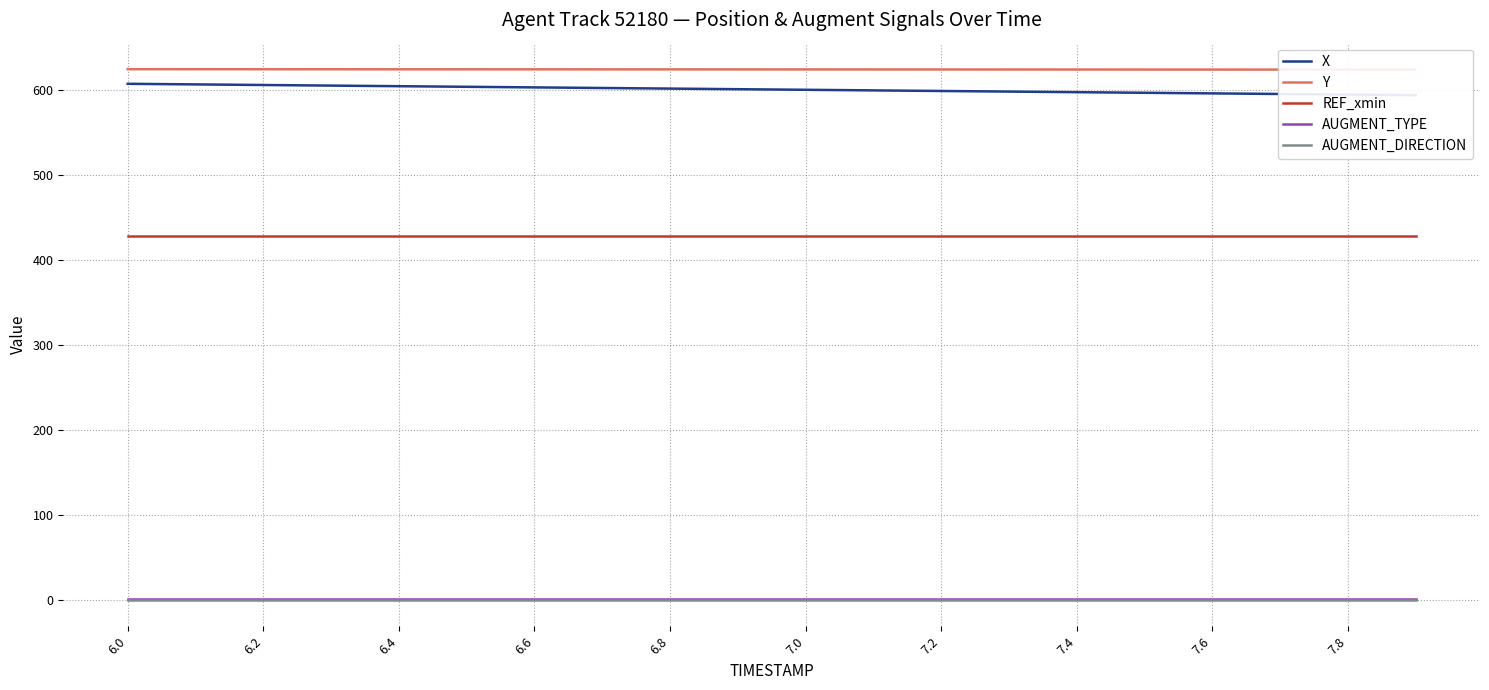

At which label is REF_xmin closest to 427?

6.0